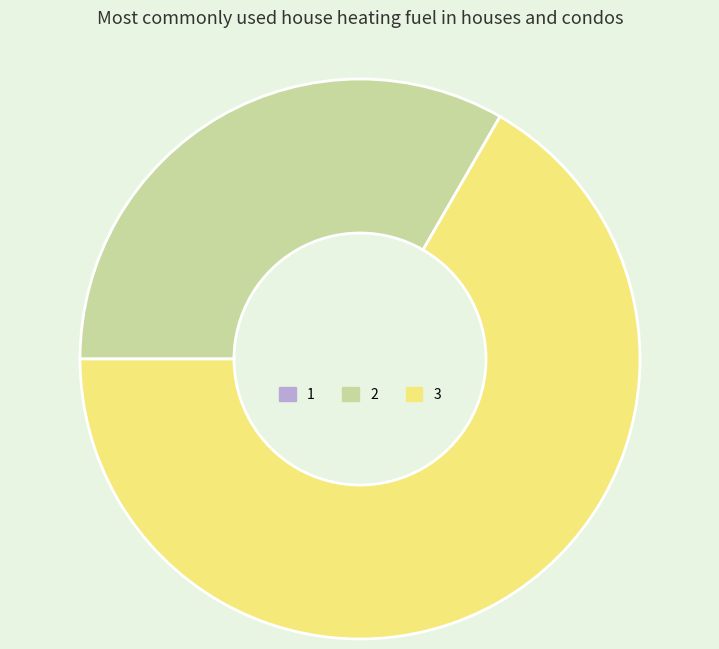

What is the largest slice in the pie chart?

3